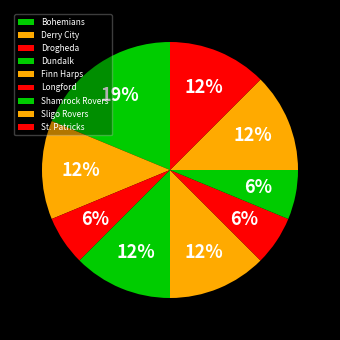

Count the number of slices in the pie.

9